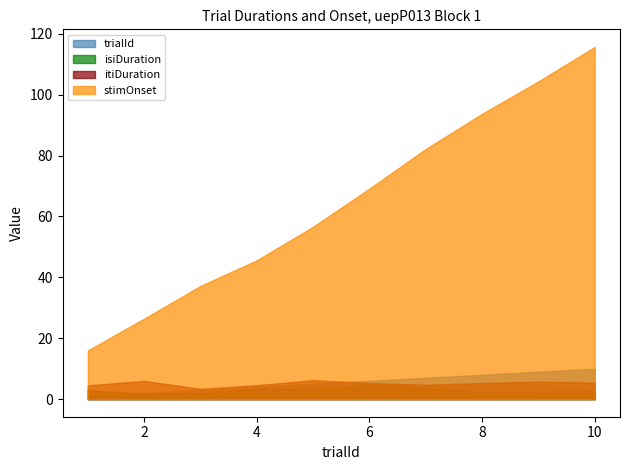

Is it true that itiDuration equals 6.2 at 5?

True